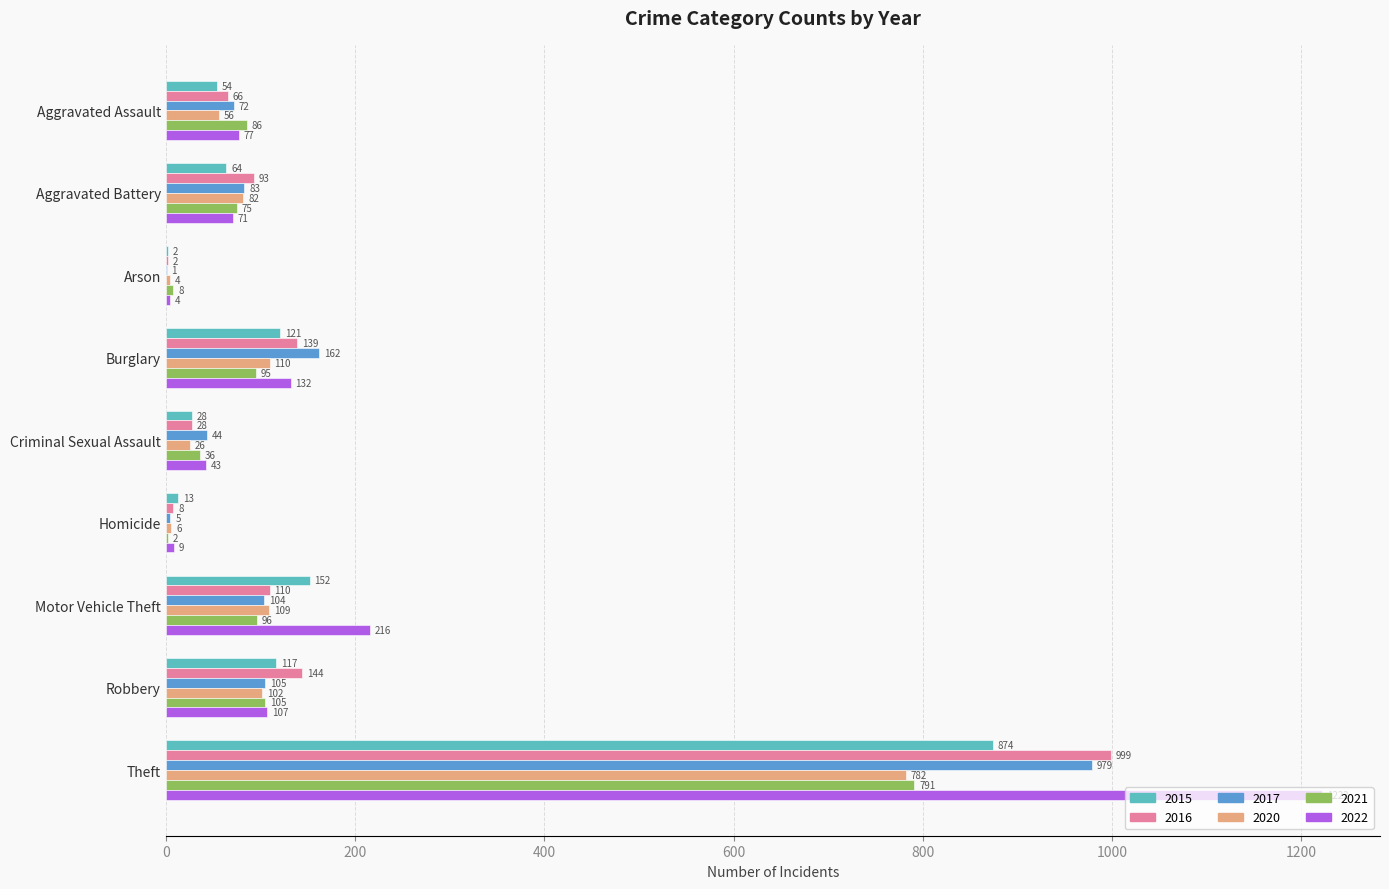

What are all the series names shown in the legend?

2015, 2016, 2017, 2020, 2021, 2022